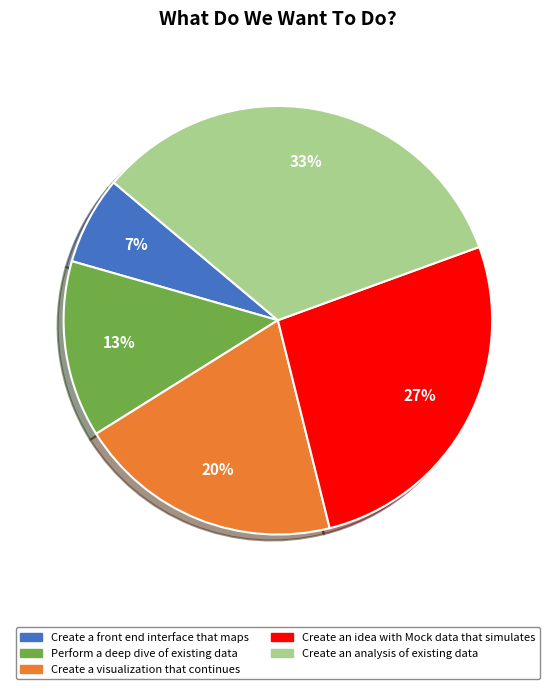

To the nearest percent, what portion does Create an analysis of existing data represent?

33%